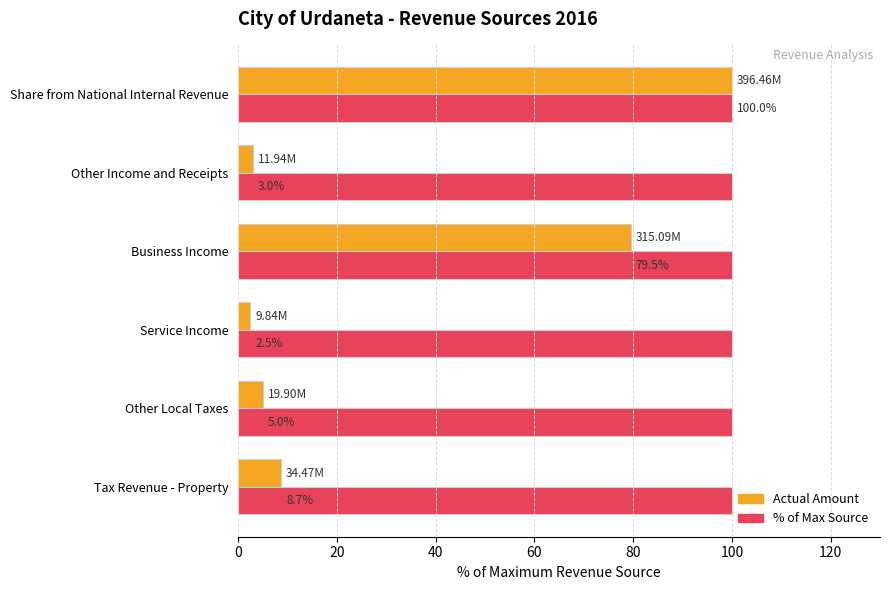

What is the spread (max minus min) of values at Business Income?

20.5